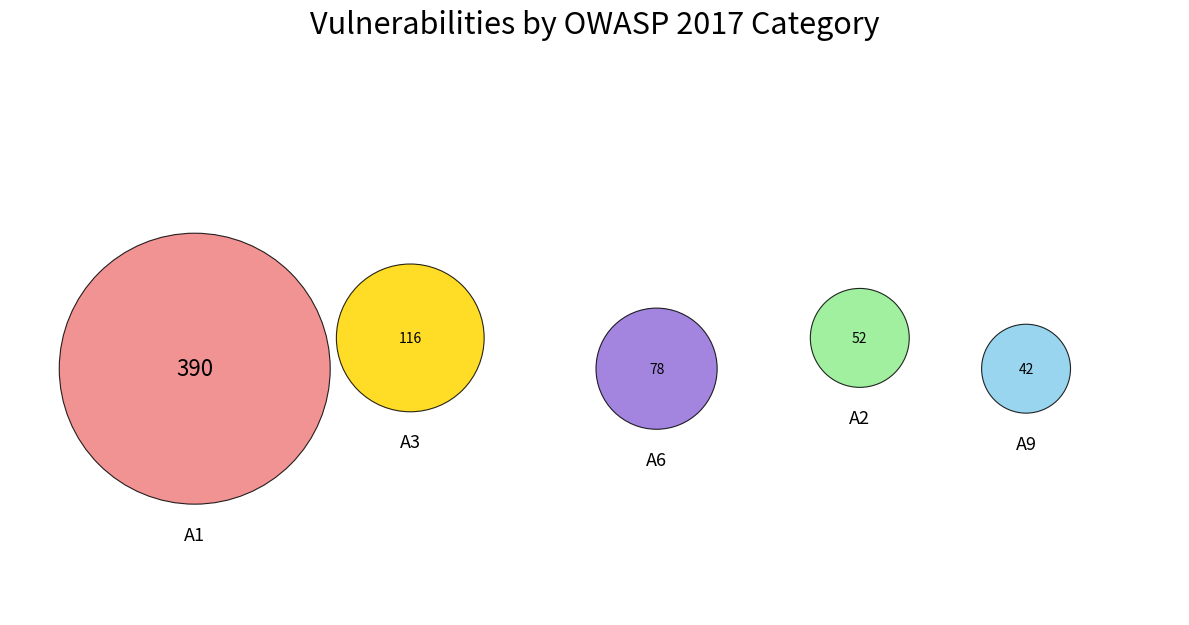

What is the majority slice?

A1